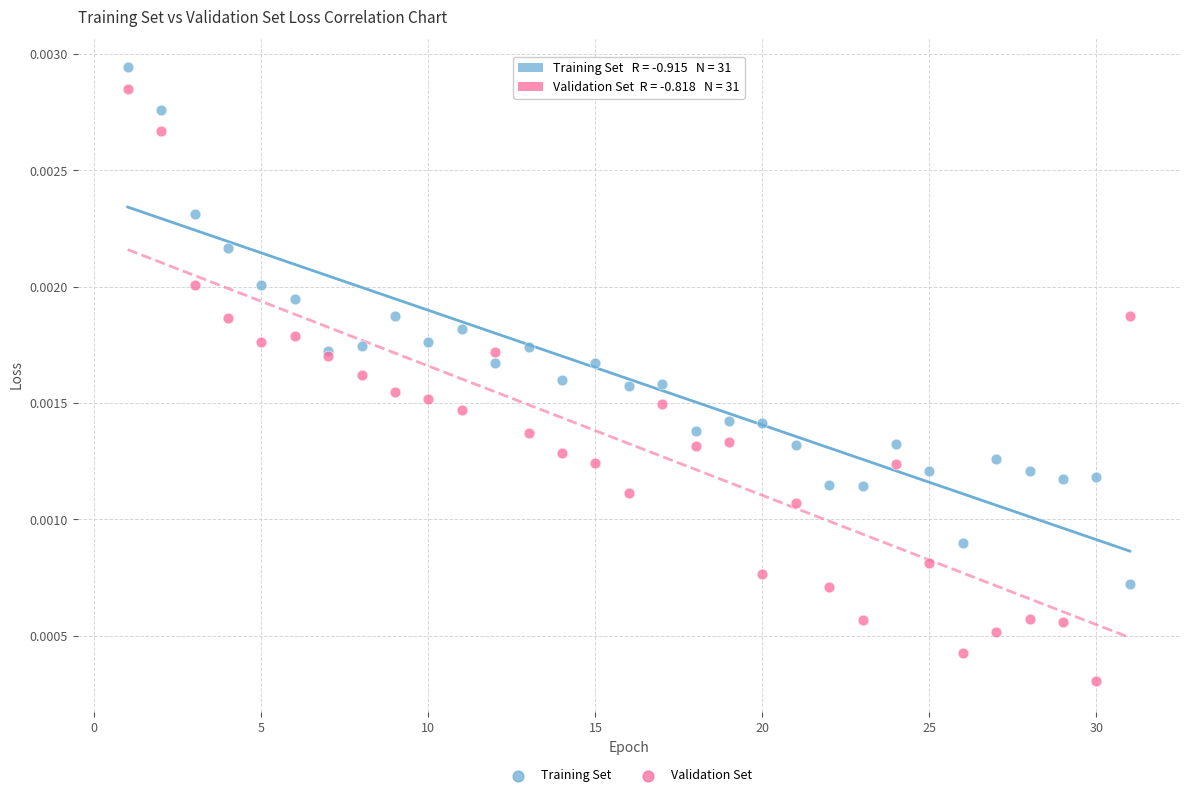

Which series reaches the maximum Y coordinate?

Training Set